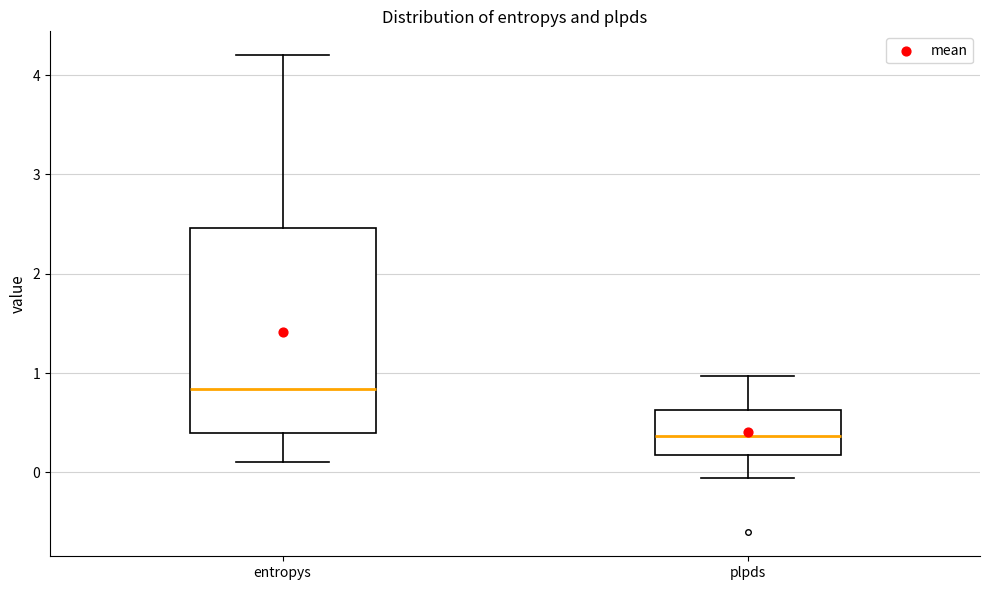

Which box is the tallest, from its lower edge to its upper edge?

entropys